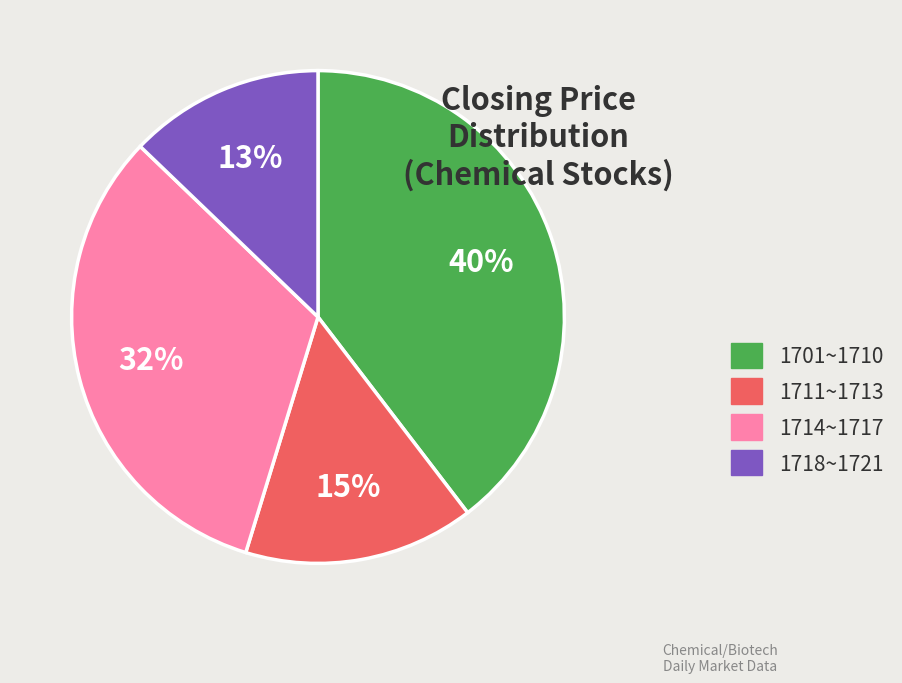

Does any single category account for the majority?

No